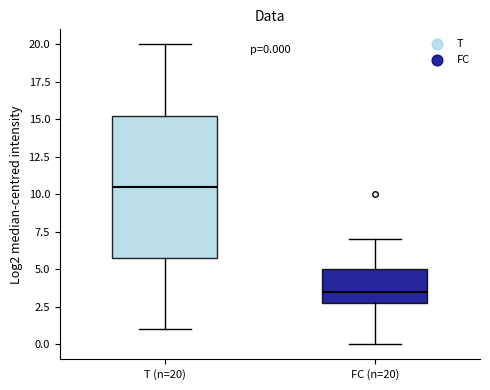

Which box is the tallest, from its lower edge to its upper edge?

T (n=20)